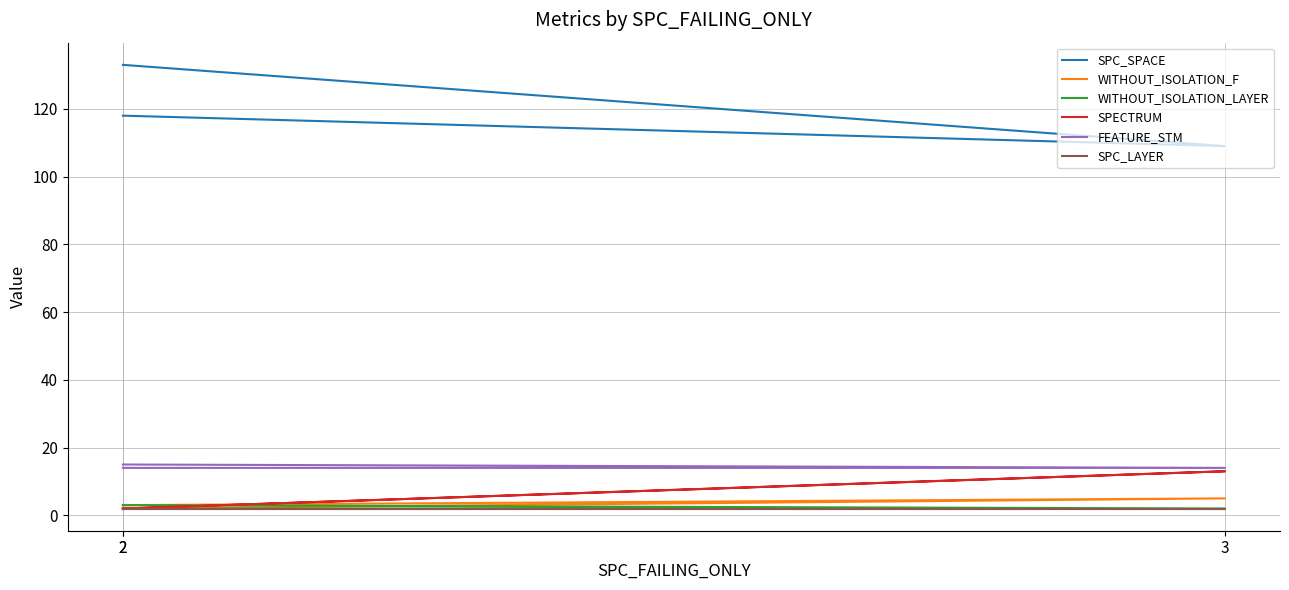

Is the value of FEATURE_STM at 2 greater than the value of SPECTRUM at 3?

Yes